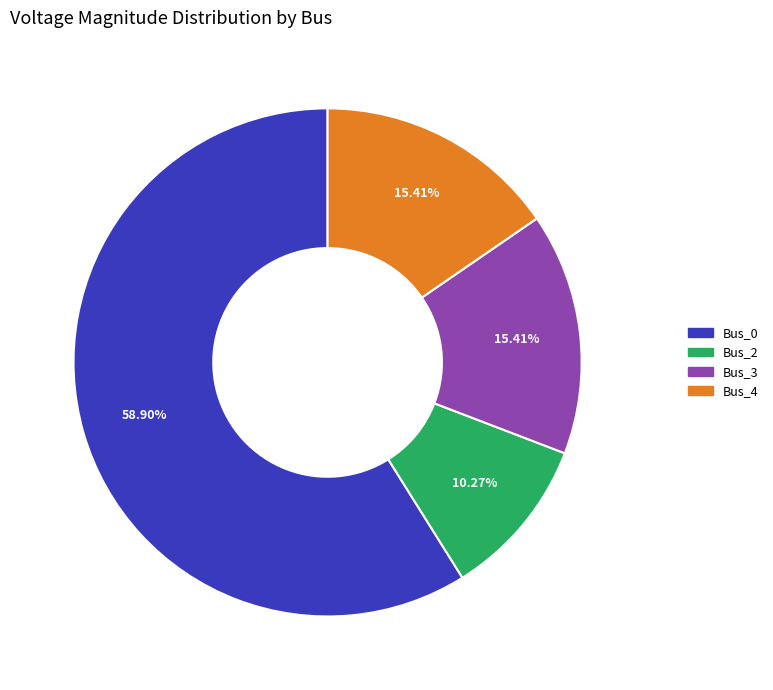

Is it true that Bus_3 is 15% of the pie?

True